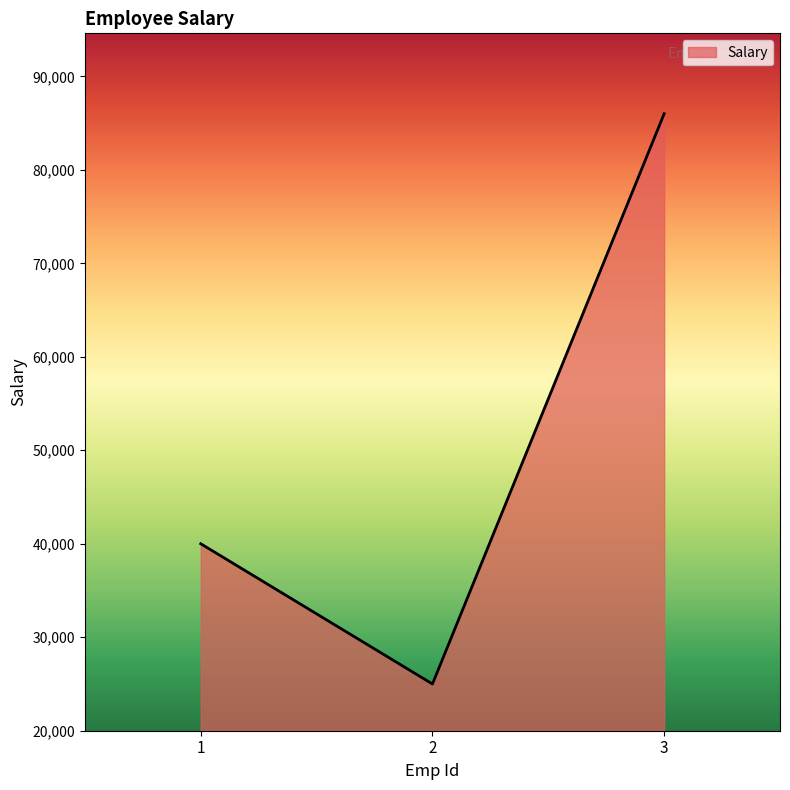

The chart shows a value of 25000 at 2. True or false?

True